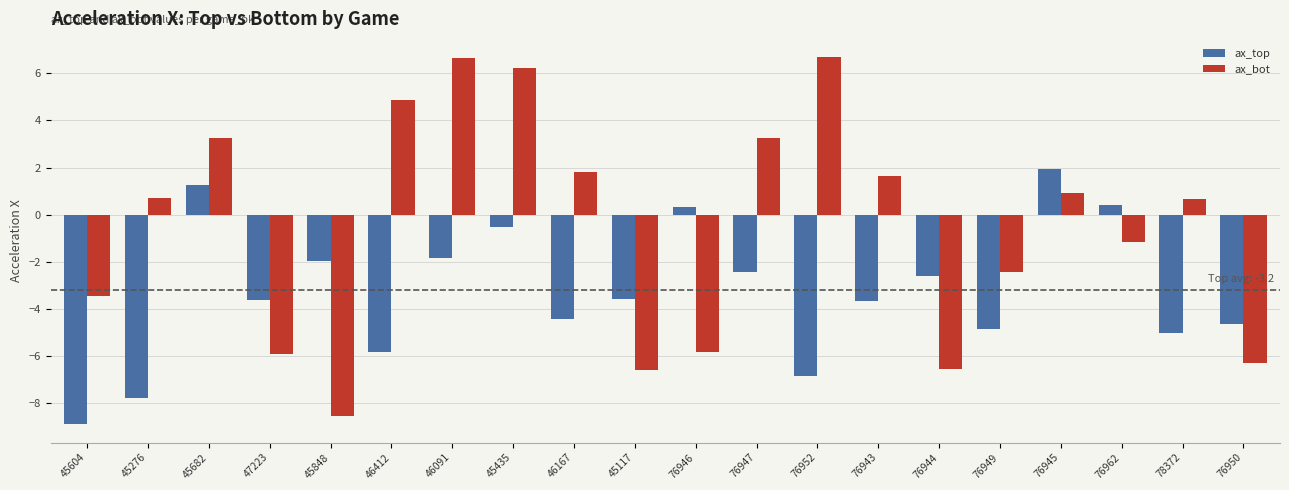

What is the smallest value displayed?

-8.9